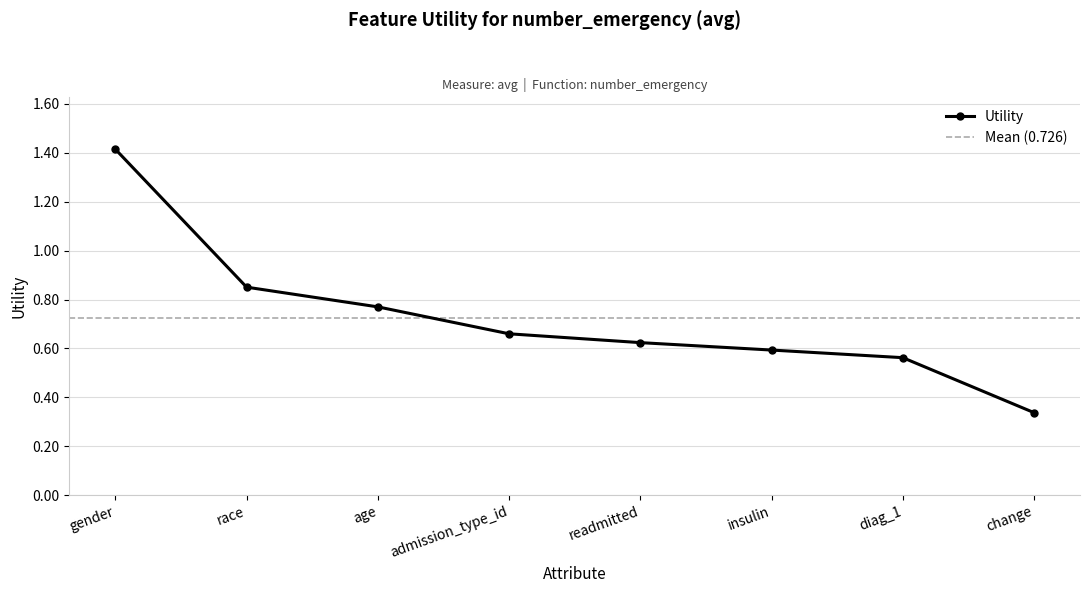

What is the value of the 1st point from the left?

1.4